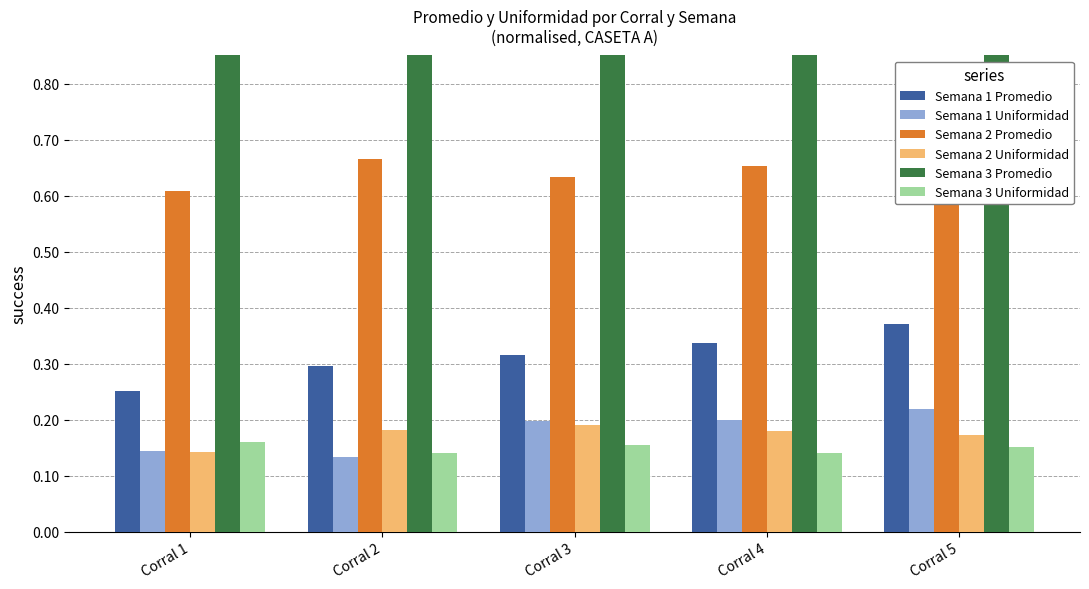

What are all the series names shown in the legend?

Semana 1 Promedio, Semana 1 Uniformidad, Semana 2 Promedio, Semana 2 Uniformidad, Semana 3 Promedio, Semana 3 Uniformidad